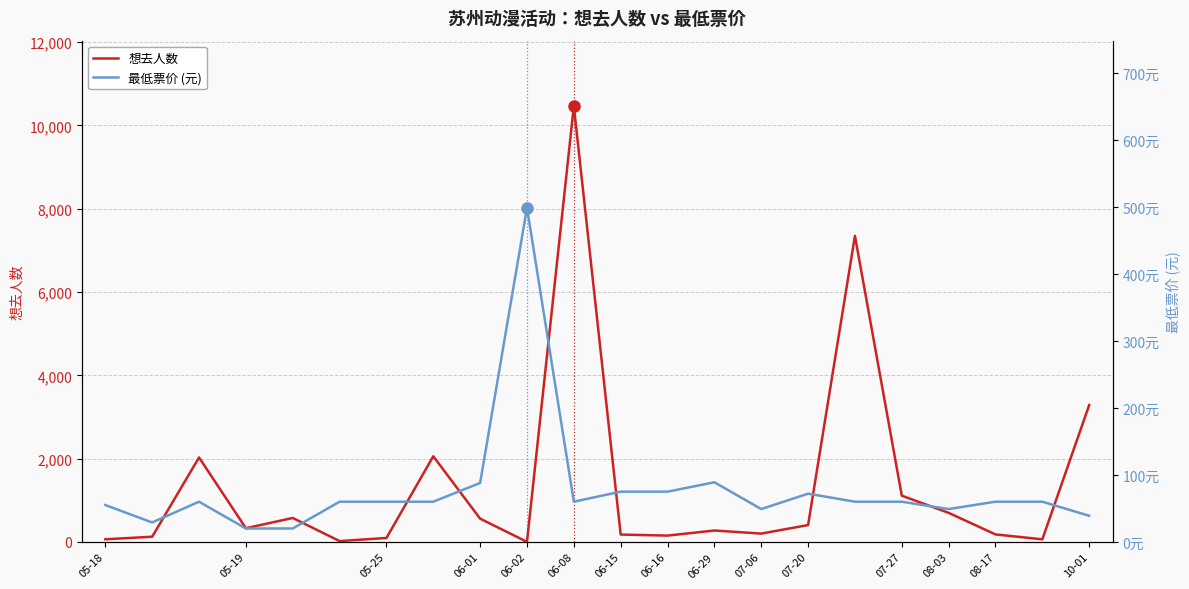

Which series ends up on top after the final intersection of 最低票价 (元) and 想去人数?

想去人数